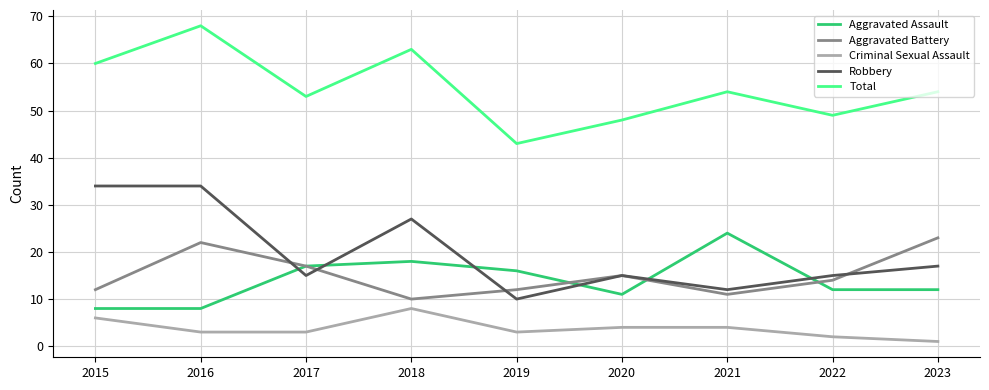

At how many categories does at least one series exceed 11?

9